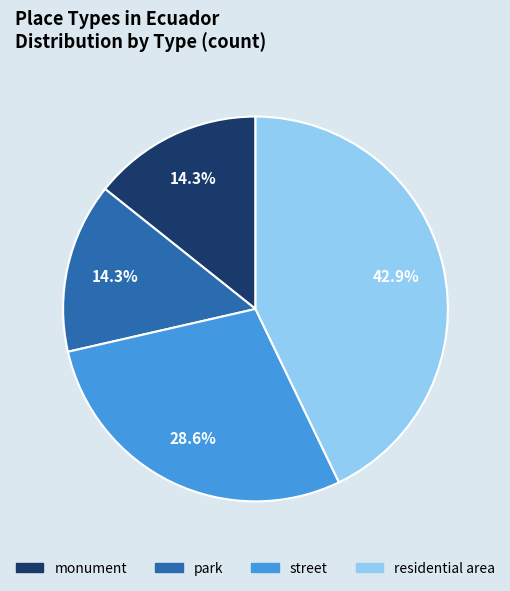

Count the number of slices in the pie.

4